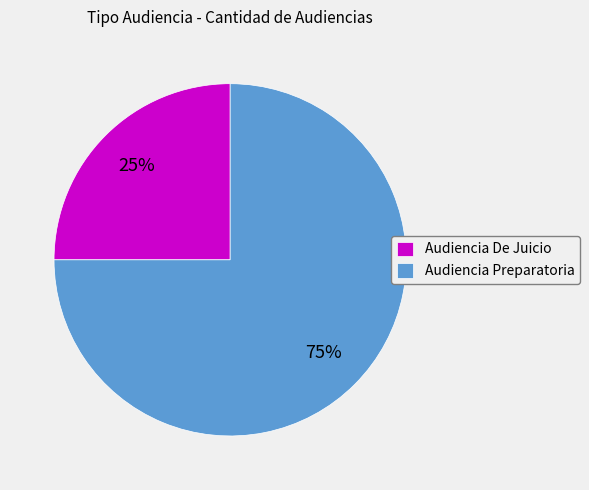

To the nearest percent, what is the difference between the Audiencia De Juicio and Audiencia Preparatoria slice percentages?

50%